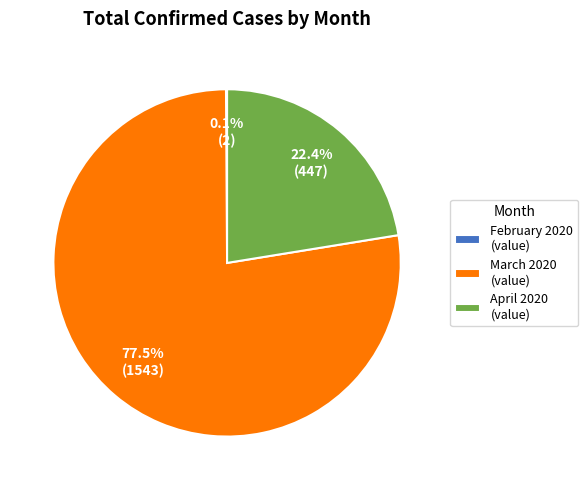

Approximately how many times larger is the value at March 2020 (value) compared to April 2020 (value)?

3.5